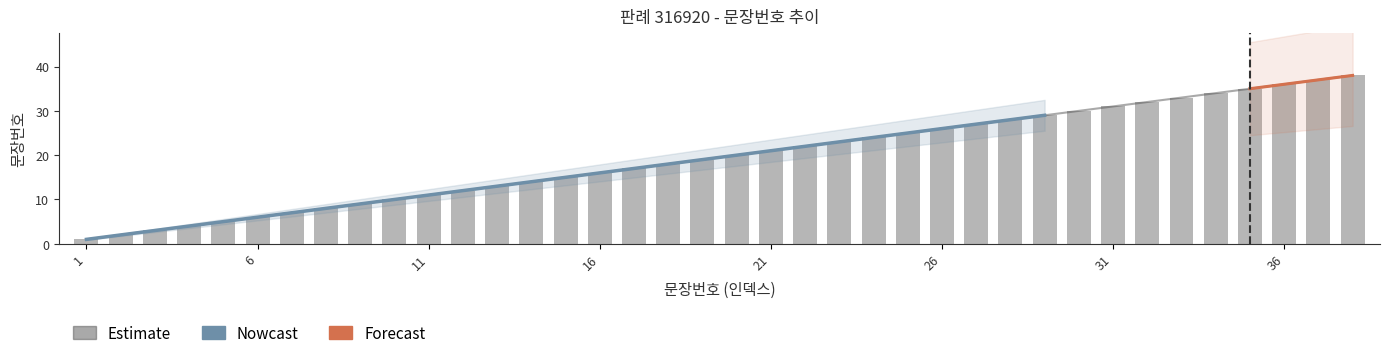

Approximately how many times larger is the value at 1 compared to 7?

0.1